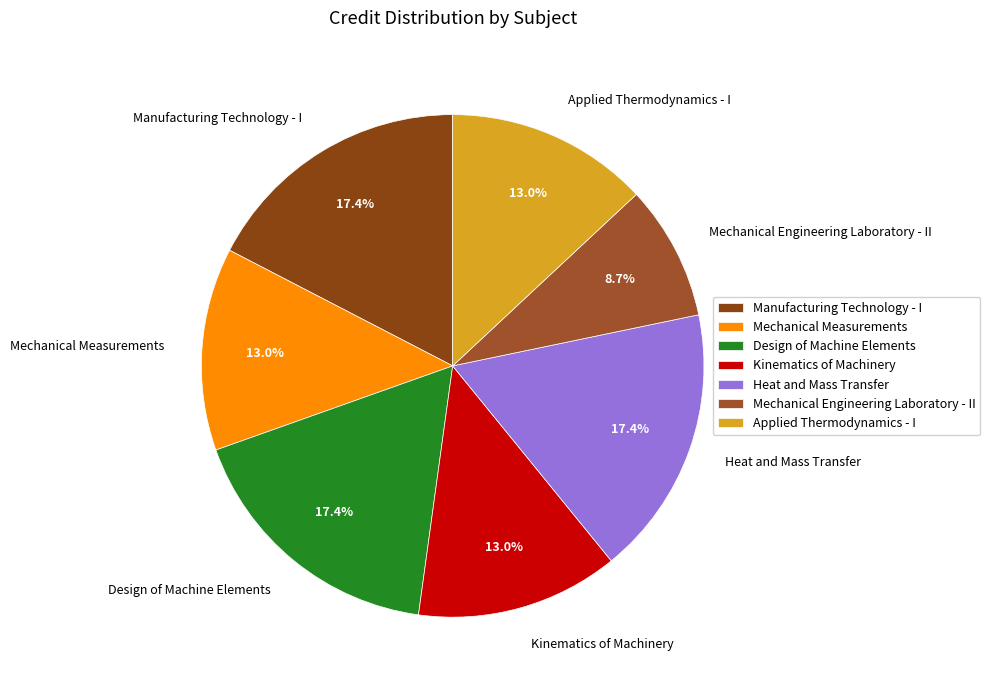

To the nearest percent, what portion does Applied Thermodynamics - I represent?

13%